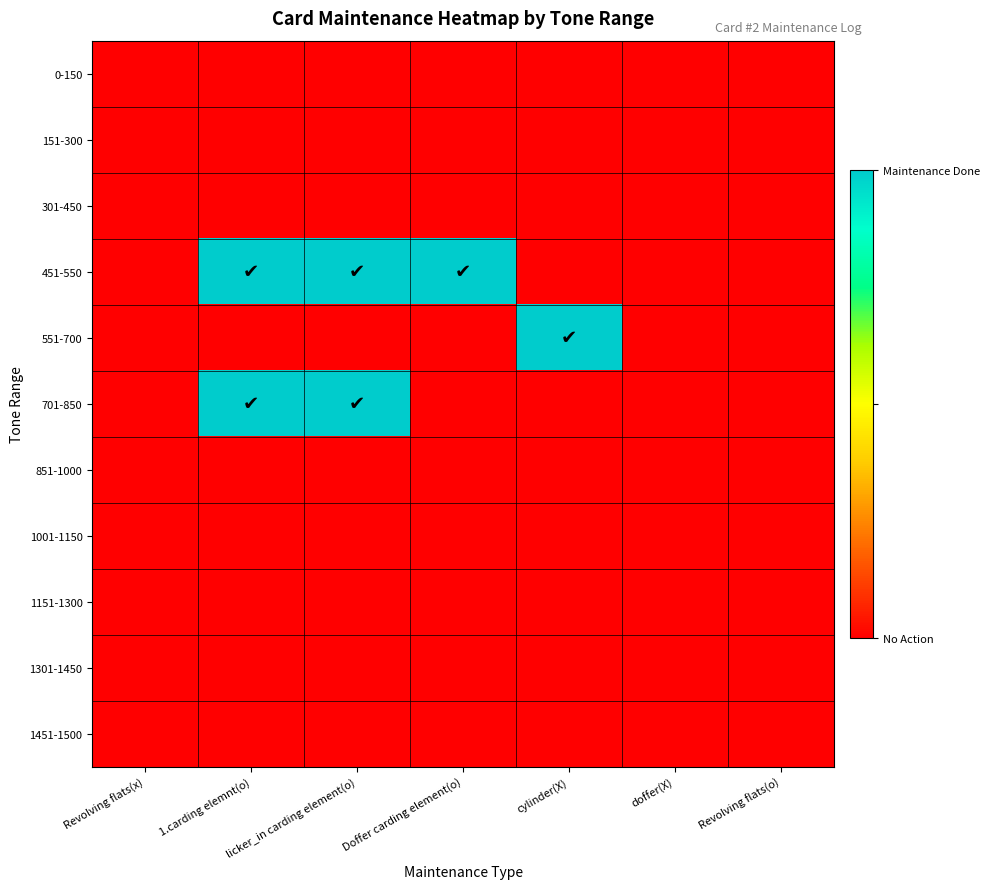

How many distinct data groups are displayed?

11